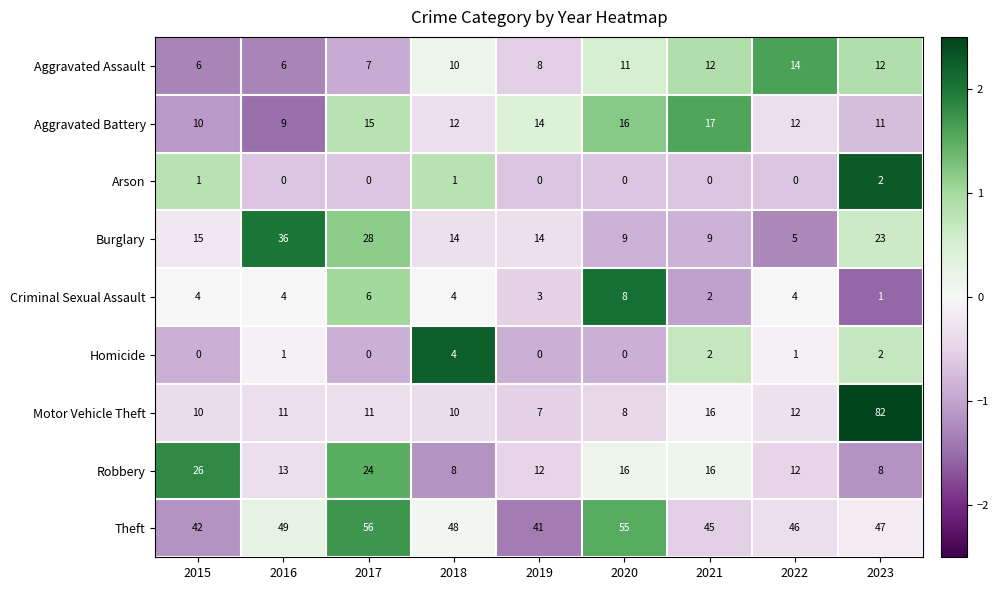

What is the total value across all series at 2015?

114